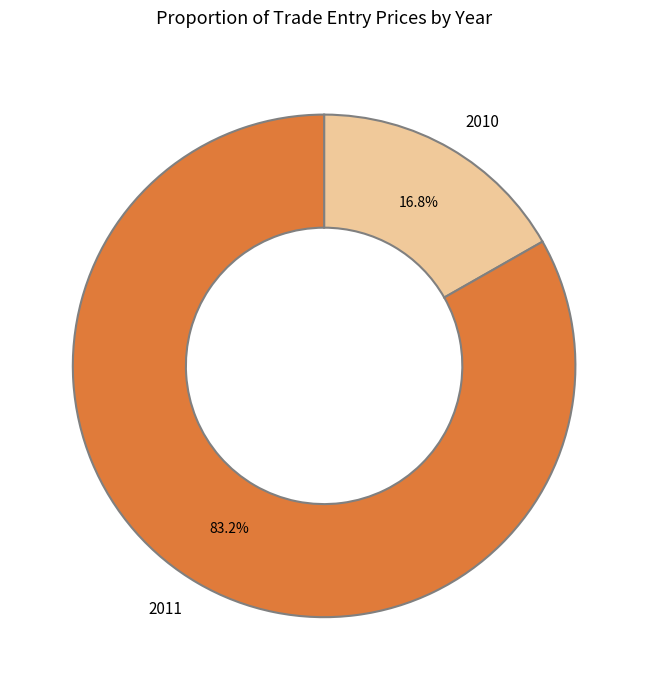

Which has a higher value, 2011 or 2010?

2011